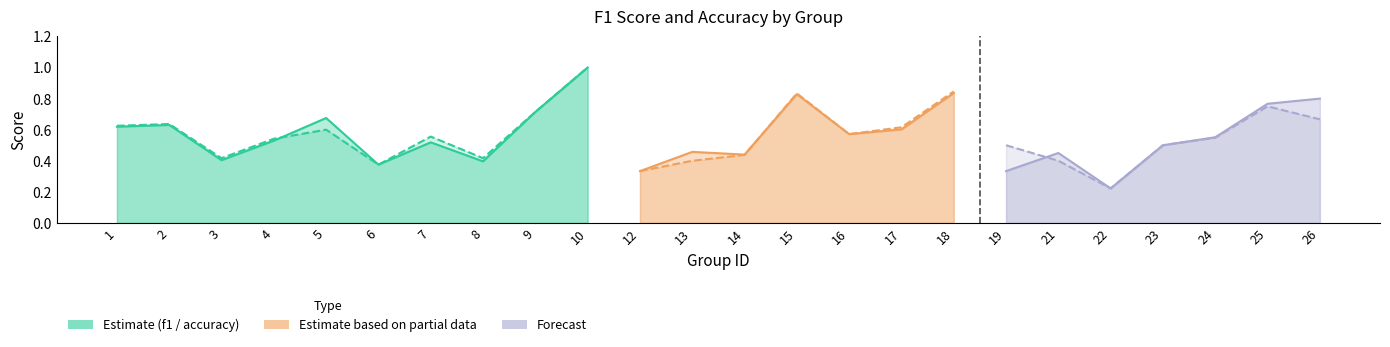

What is the average value of the accuracy series?

0.6